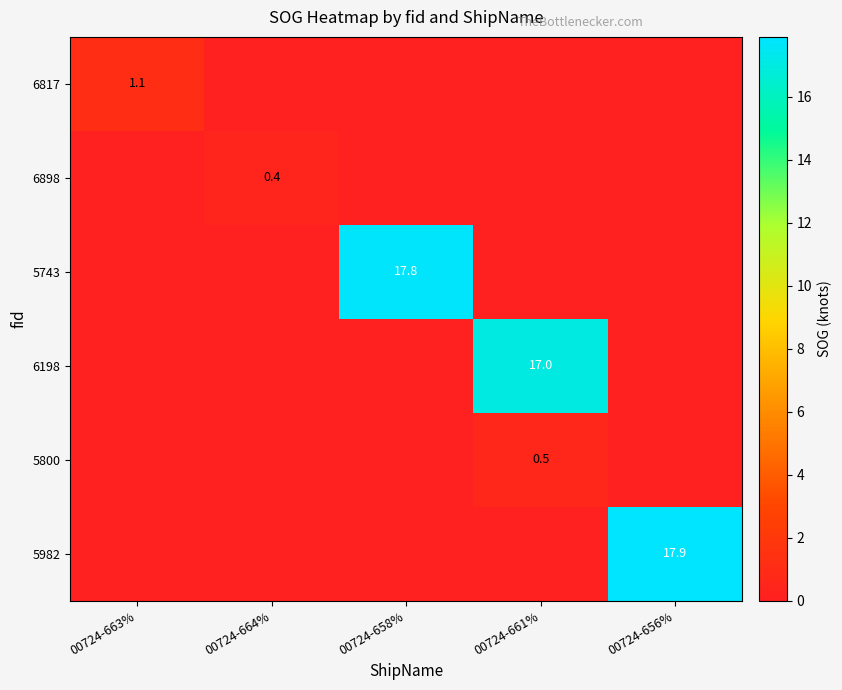

The 6817 series shows 1.7 at 00724-663%. True or false?

False